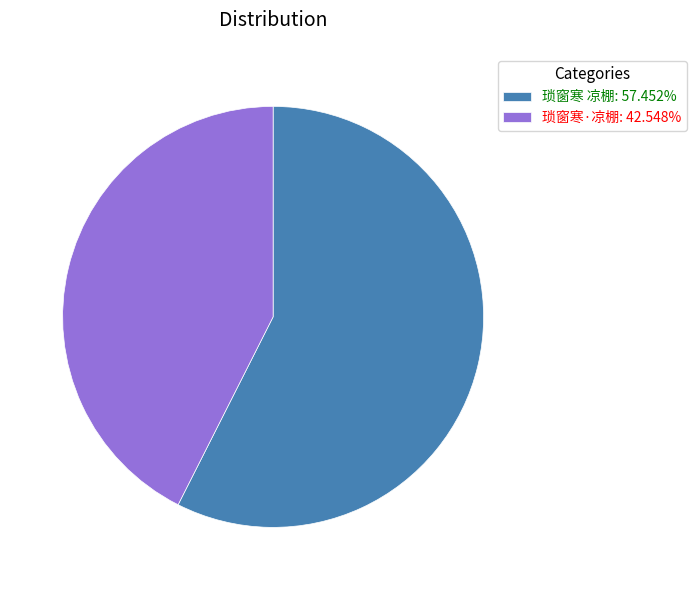

Which slice is the largest?

琐窗寒 凉棚